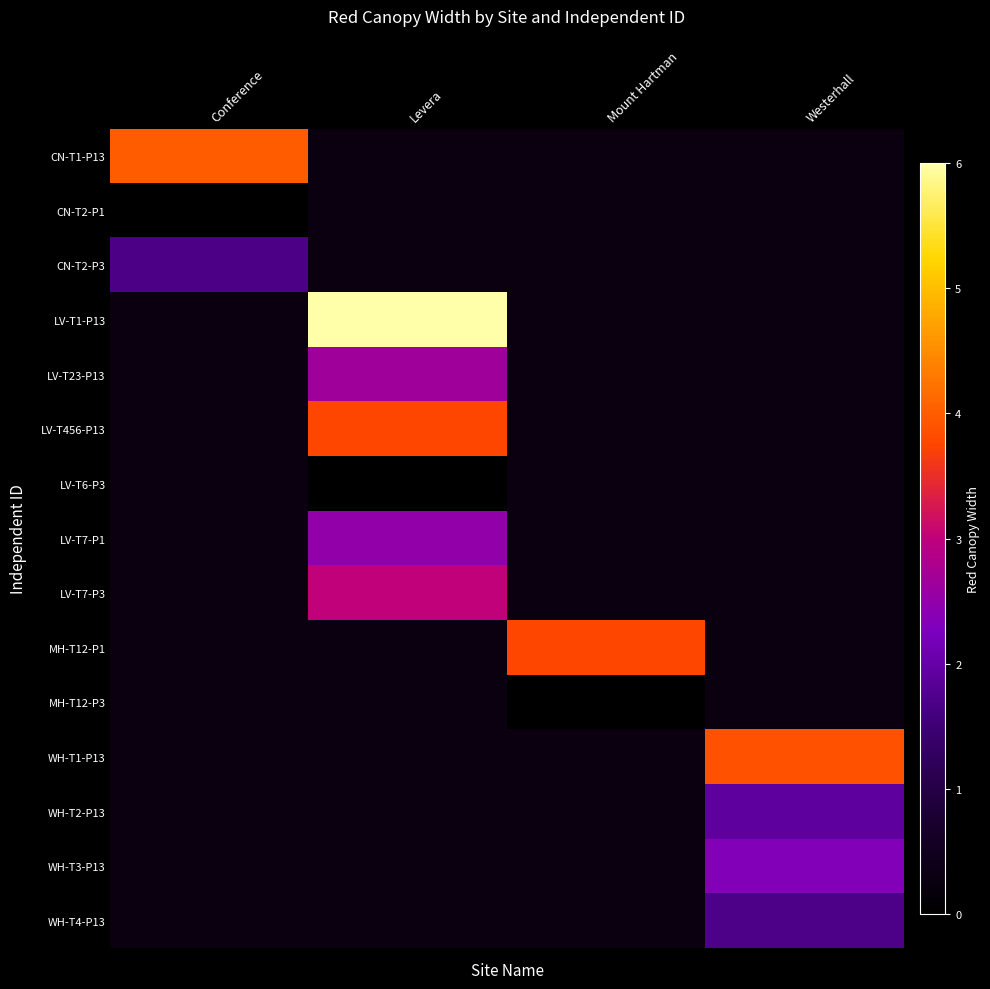

What is the greatest value displayed?

6.0